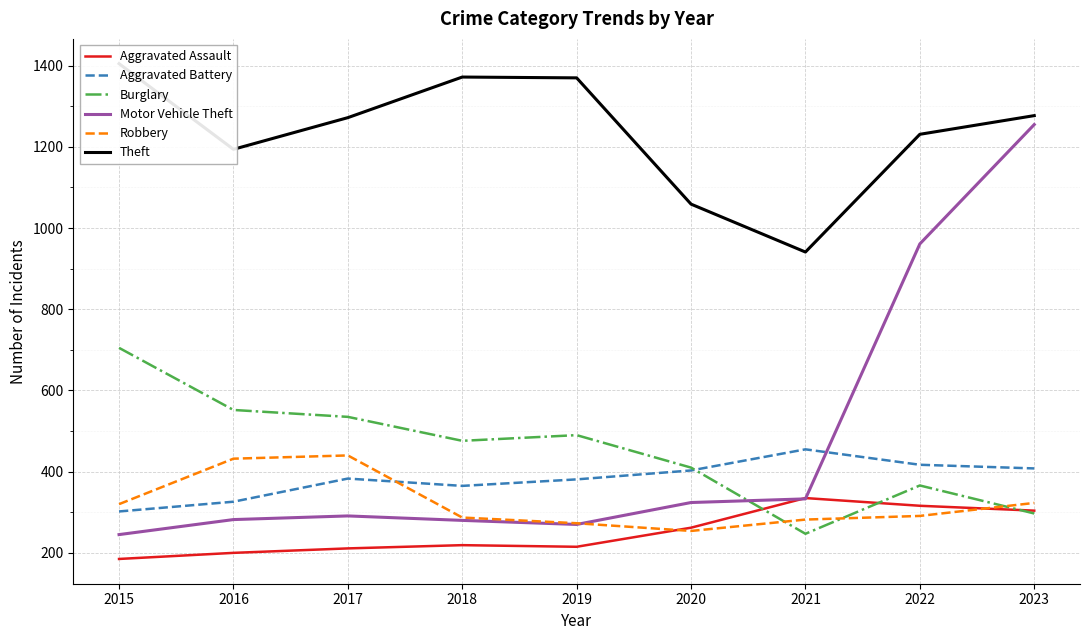

At which label does Burglary reach its minimum?

2021